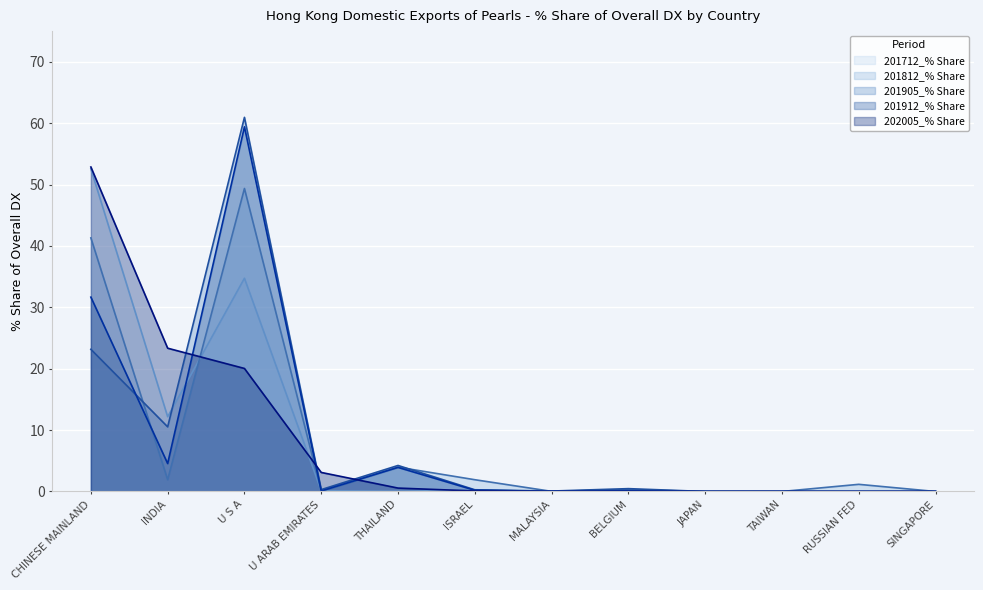

List the series in order of their peak value, highest first.

201905_% Share, 201912_% Share, 202005_% Share, 201712_% Share, 201812_% Share